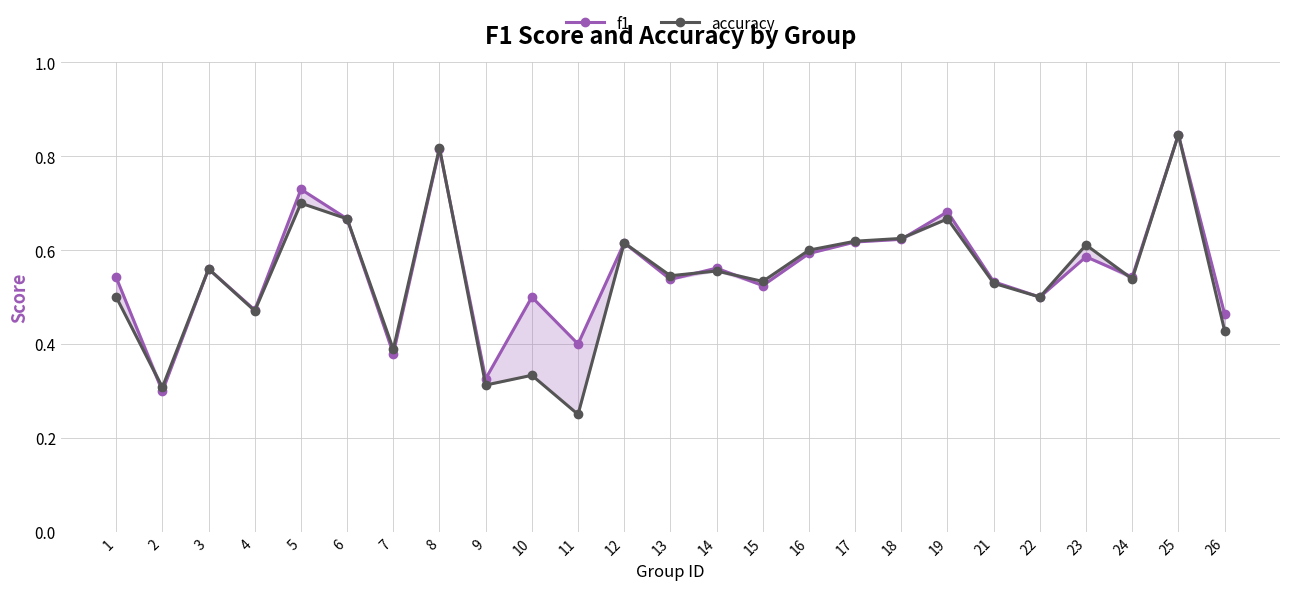

How many intersections are there between accuracy and f1?

6